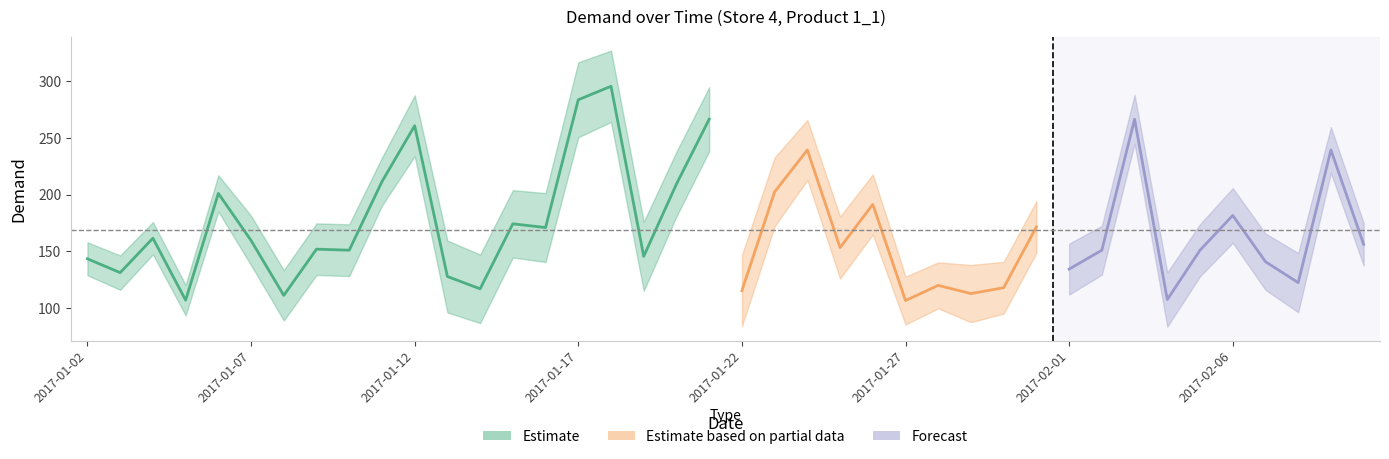

Where does the data first go above 153?

2017-01-04